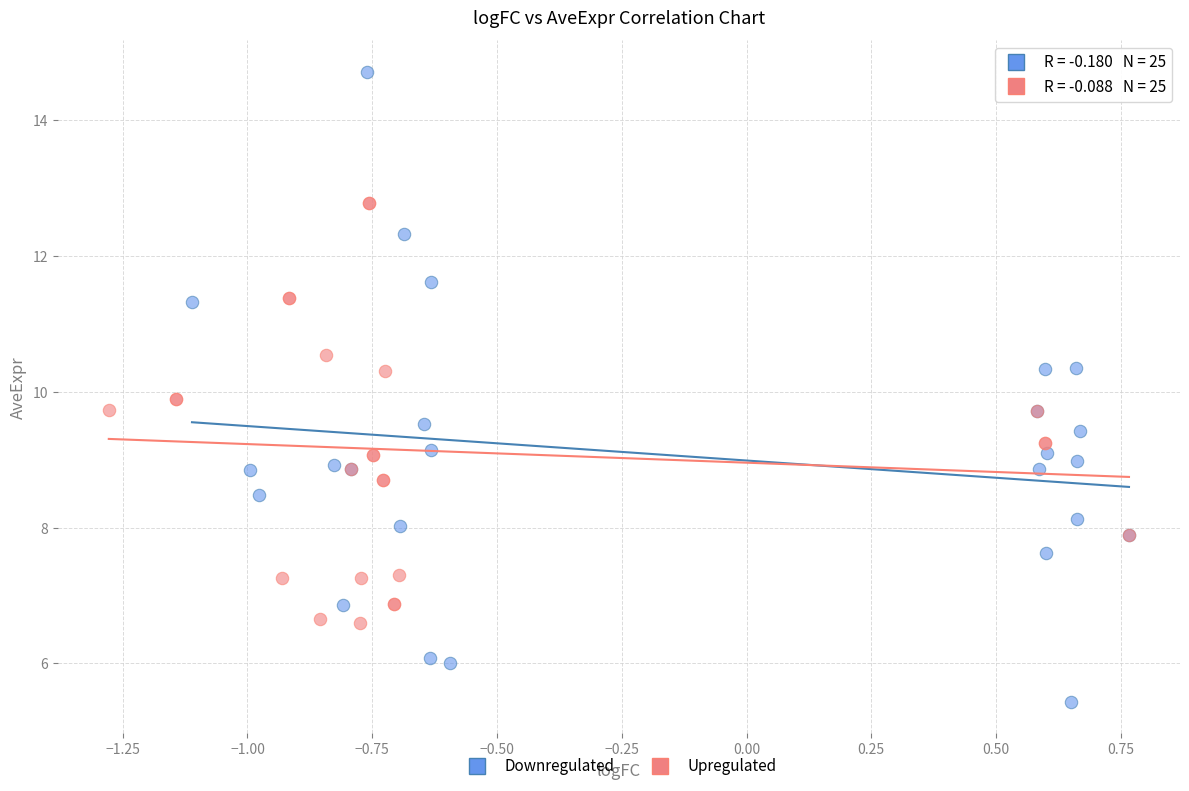

Which series contains the lowest Y value?

Downregulated